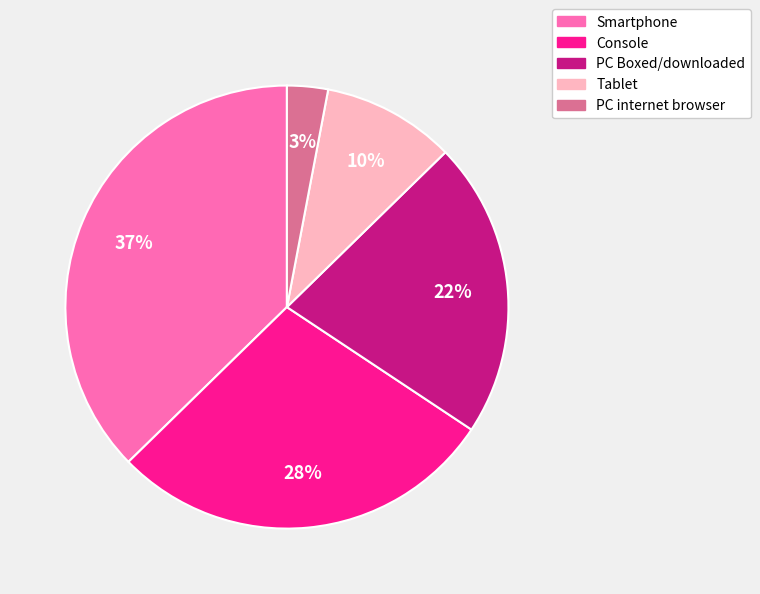

Does PC Boxed/downloaded account for over 50% of the chart?

No